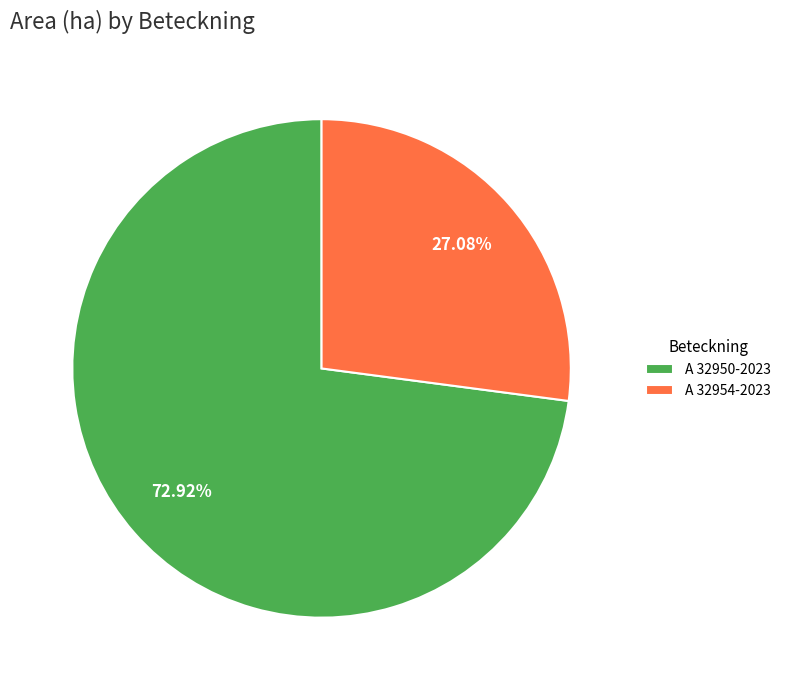

What is the ratio of the value at A 32954-2023 to the value at A 32950-2023?

0.4